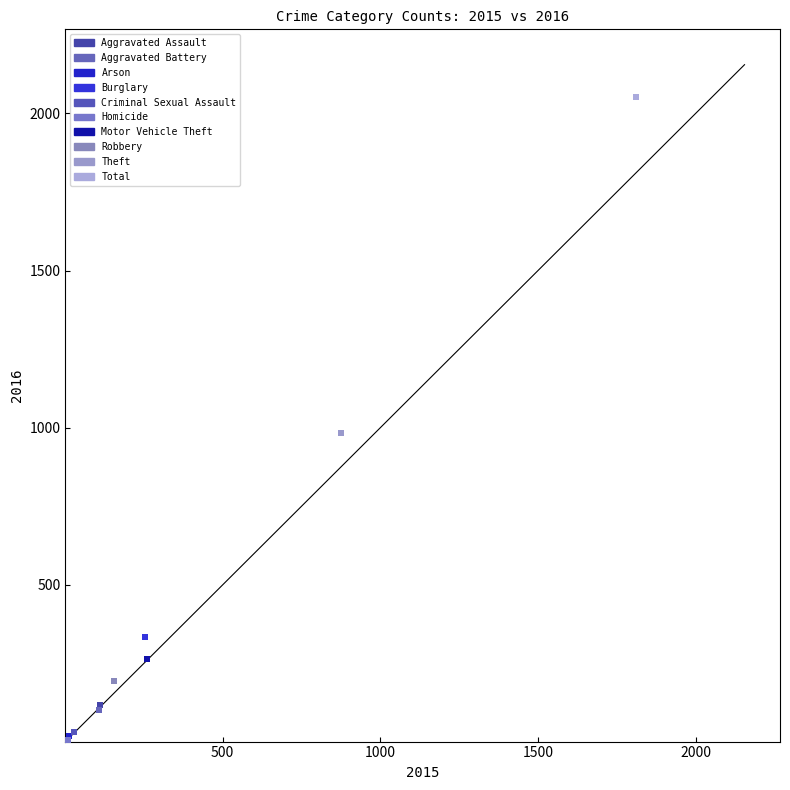

What are all the series names shown in the legend?

Aggravated Assault, Aggravated Battery, Arson, Burglary, Criminal Sexual Assault, Homicide, Motor Vehicle Theft, Robbery, Theft, Total